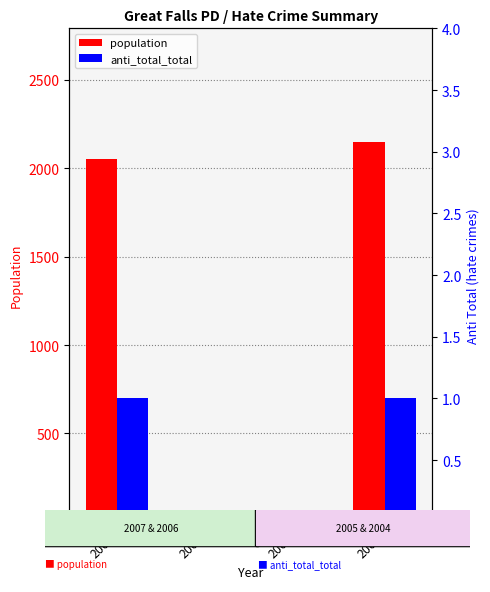

Reading left to right, extract all data points from this chart.

population: 2052	0	0	2148
anti_total_total: 1	0	0	1